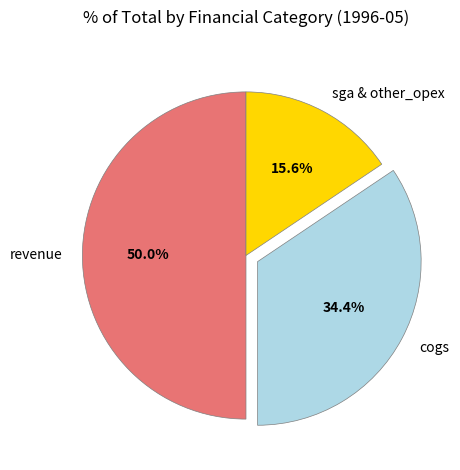

Which slice is the largest?

revenue